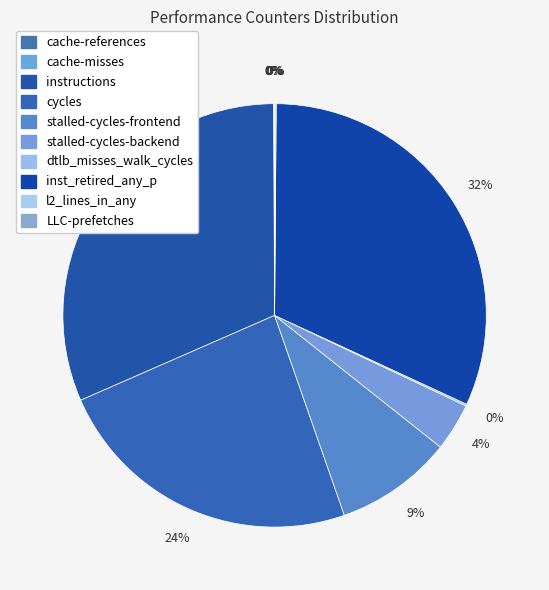

What is the ratio of the value at dtlb_misses_walk_cycles to the value at cache-misses?

20.6